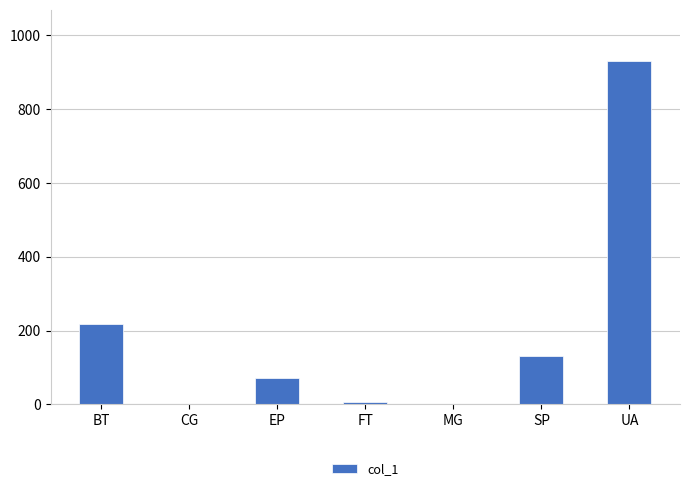

How many values exceed 72?

4